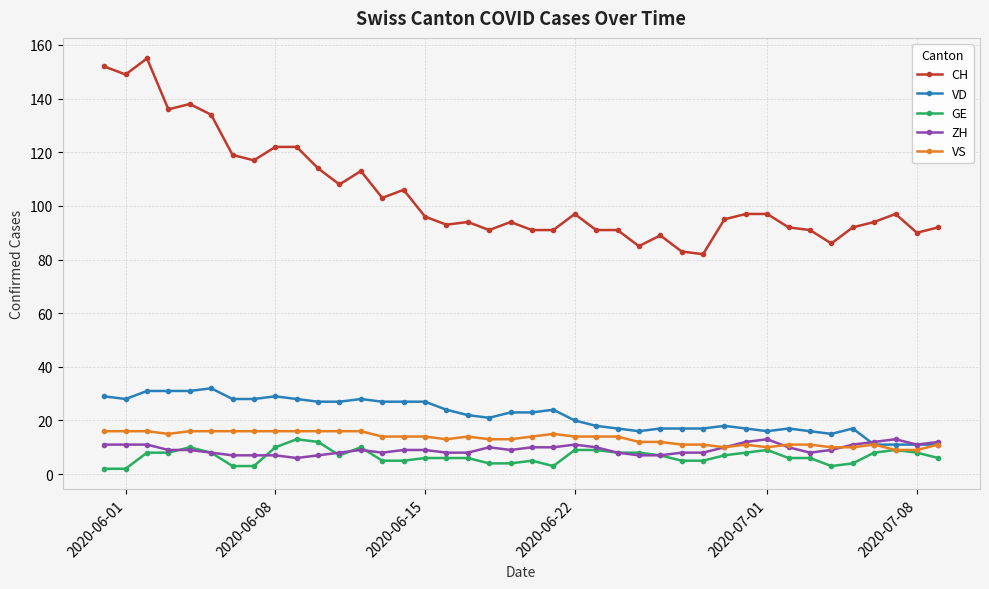

What is the value of the GE point at the 35th from the left?

3